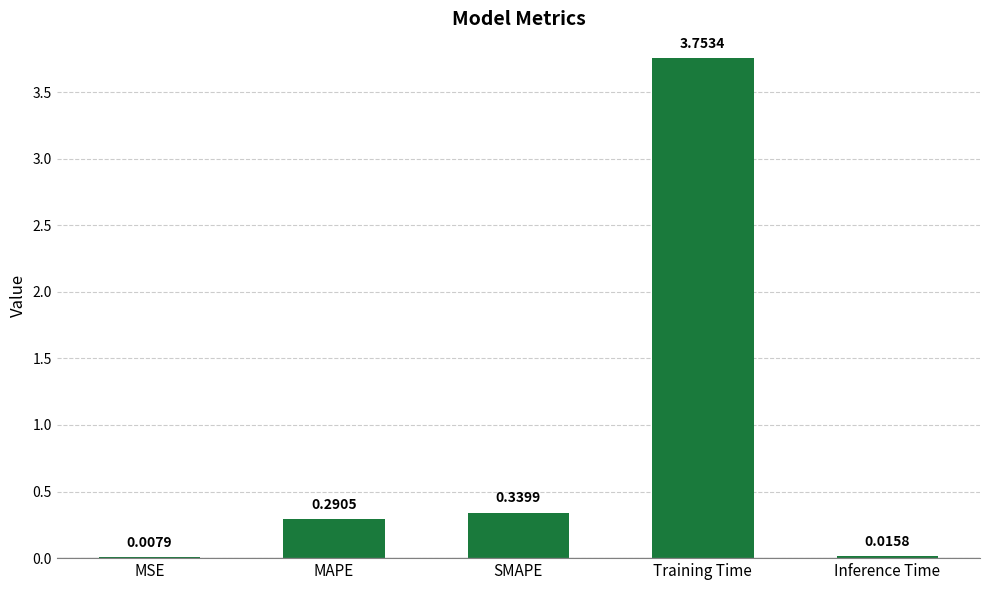

What is the sum of all values?

4.4